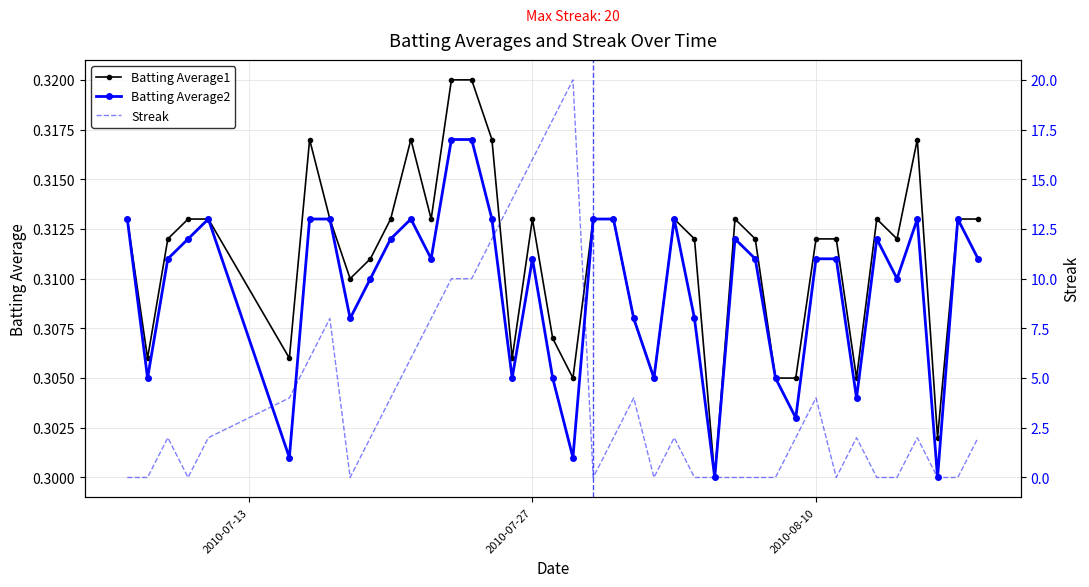

True or false: Batting Average1 has more than 0 points higher than both neighbors.

True